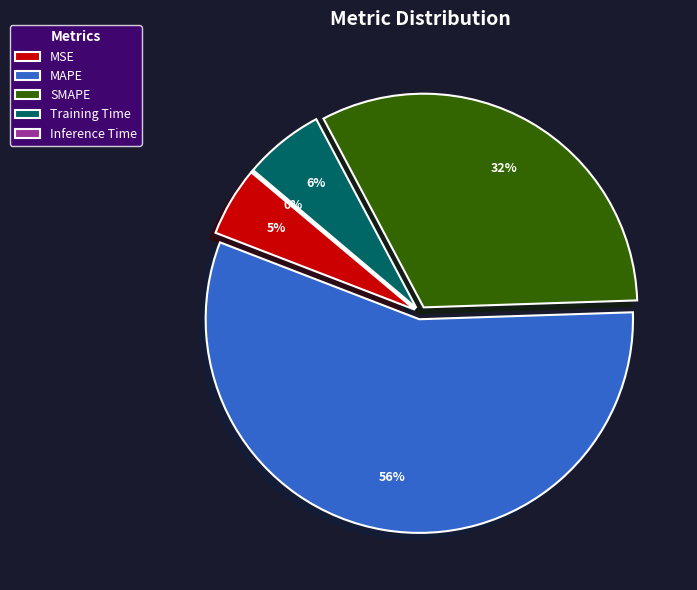

Does any single category account for the majority?

Yes